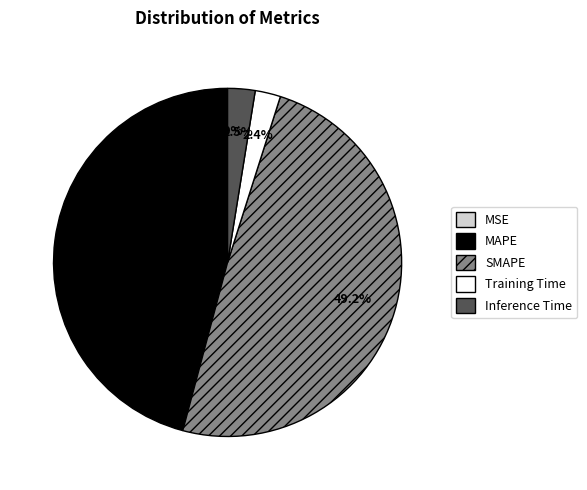

What percentage is NOT represented by MAPE?

54.1%